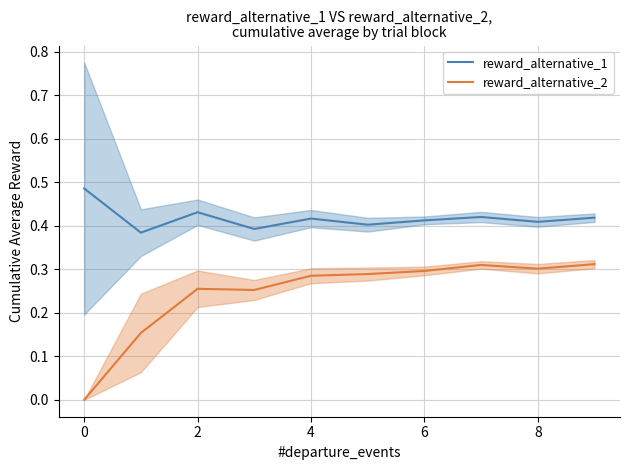

The reward_alternative_1 series shows 0.4 at 8. True or false?

True